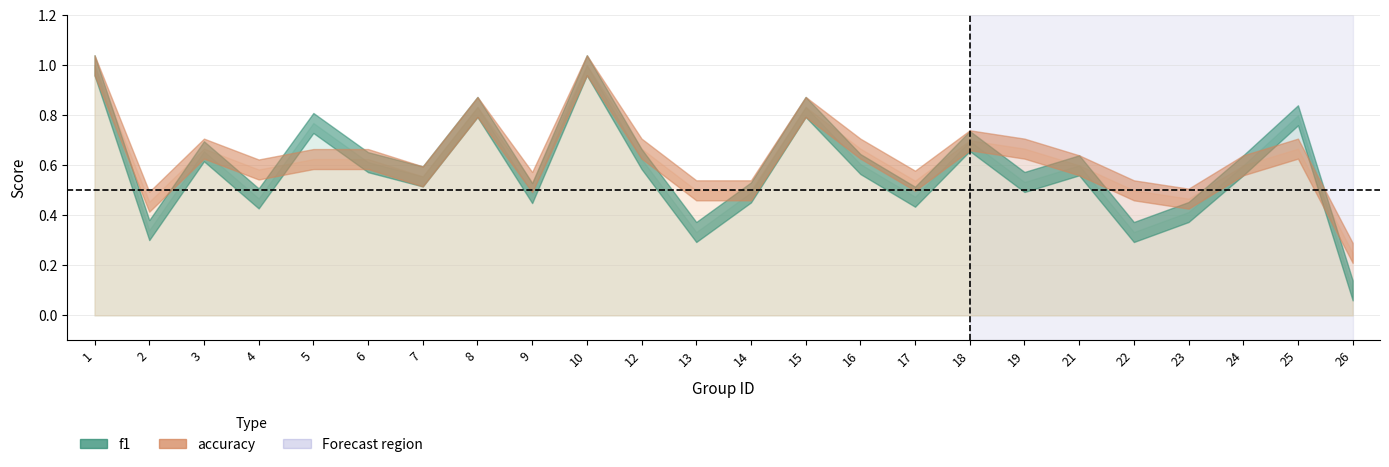

At which label is accuracy closest to 0?

26